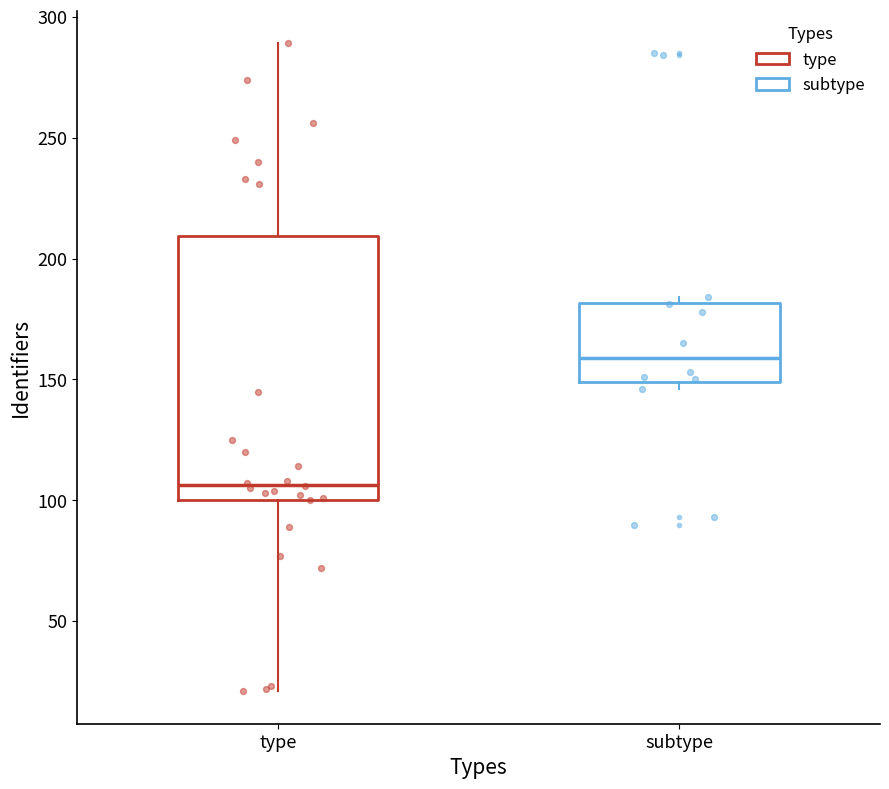

Where does the median line of the box for subtype sit on the y-axis? The values are not printed on the chart, so give them approximately, as read against the axis.

160